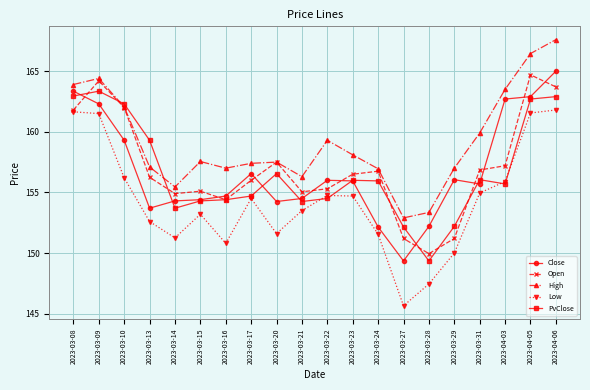

What are all the series names shown in the legend?

Close, Open, High, Low, PvClose